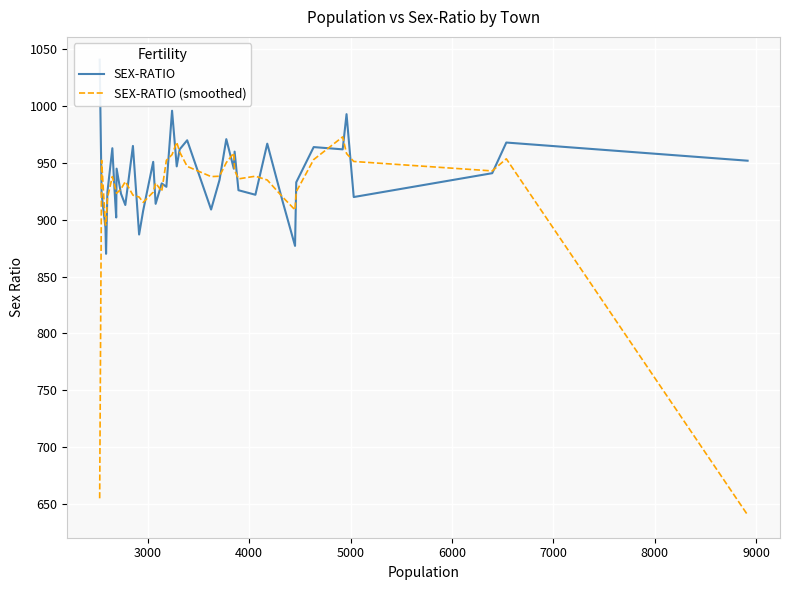

List the series in order of their overall mean, highest first.

SEX-RATIO, SEX-RATIO (smoothed)